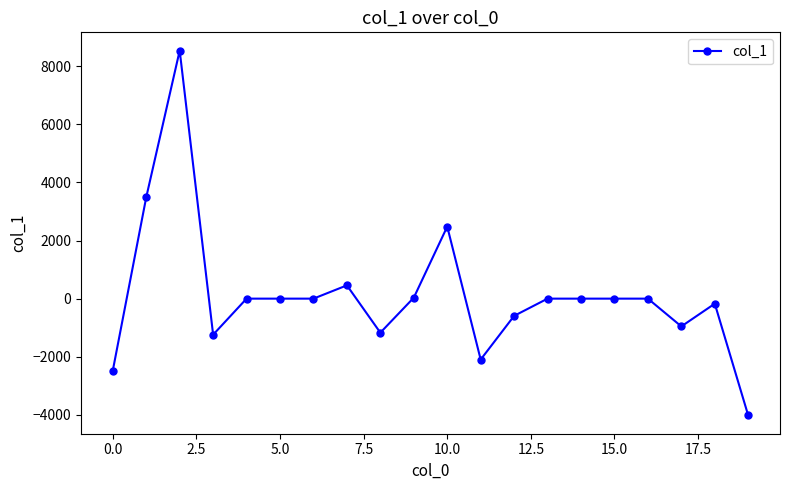

What is the maximum value shown in the chart?

8543.2